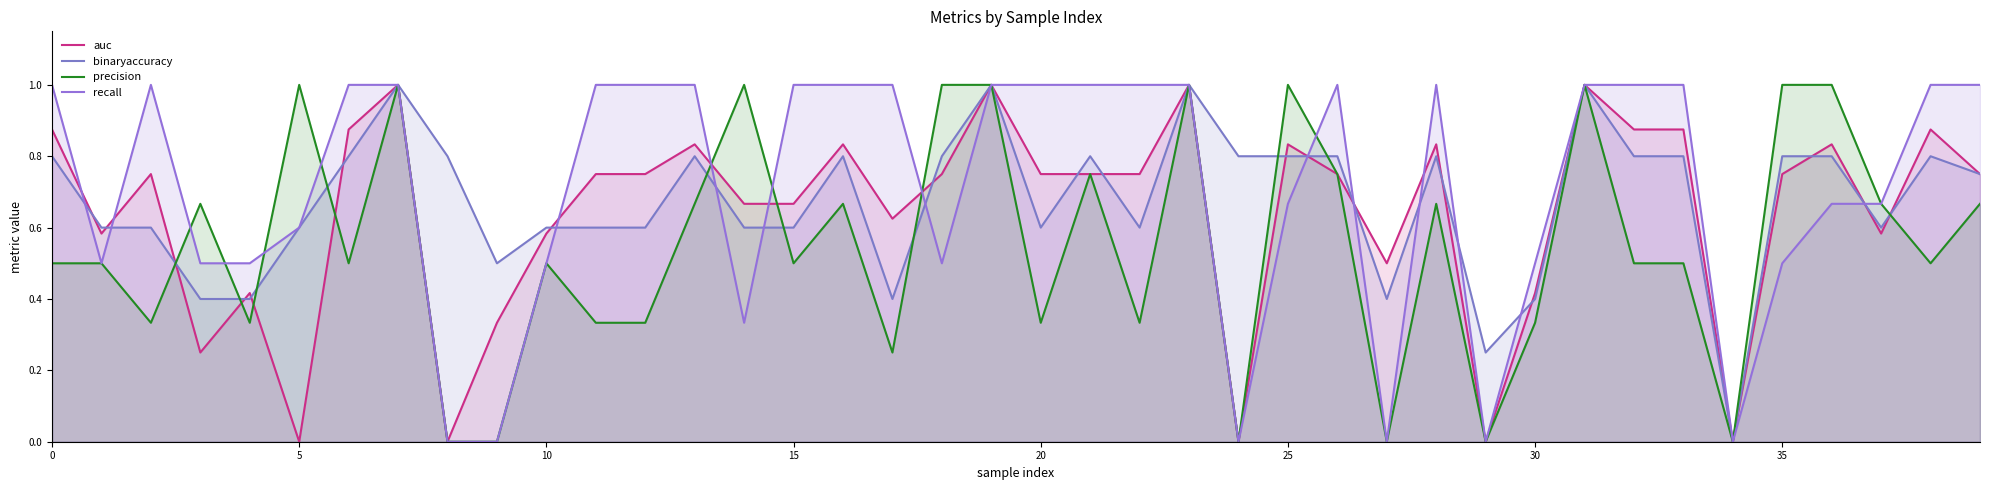

Is it true that binaryaccuracy equals 0.2 at 20?

False